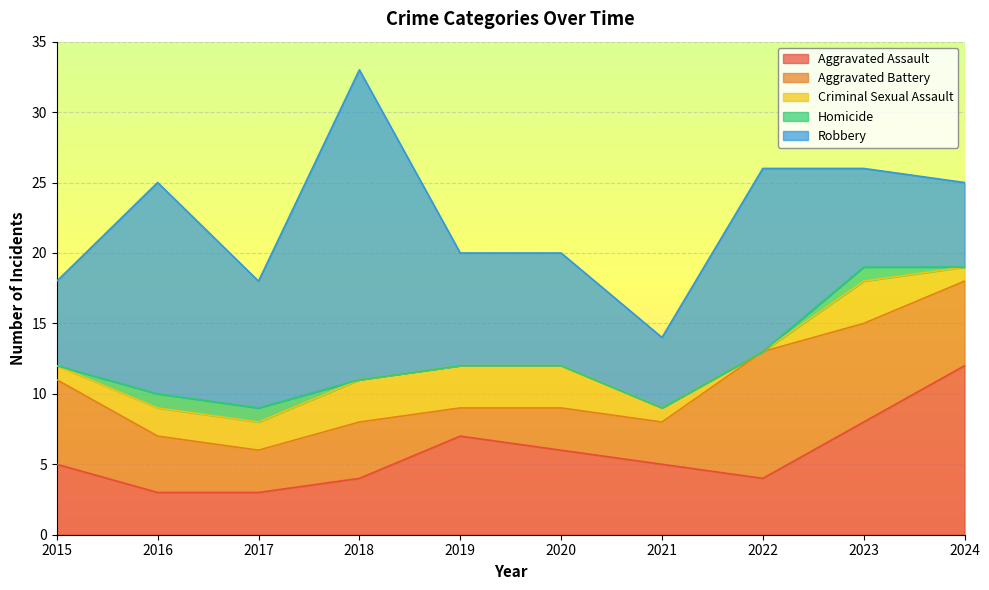

True or false: Robbery has more than 1 interior local peaks.

True